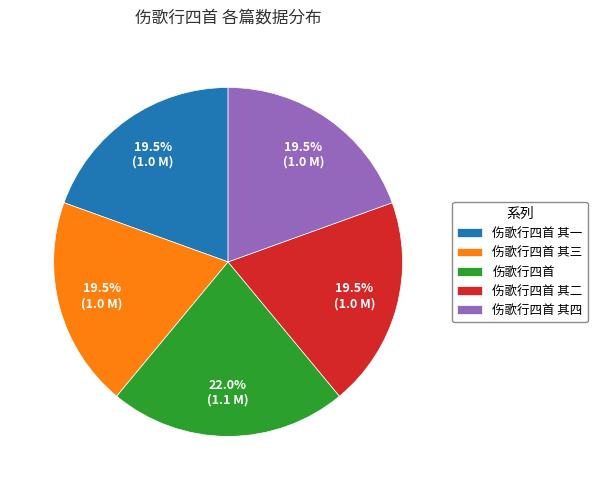

What is the ratio of the value at 伤歌行四首 其三 to the value at 伤歌行四首?

0.9